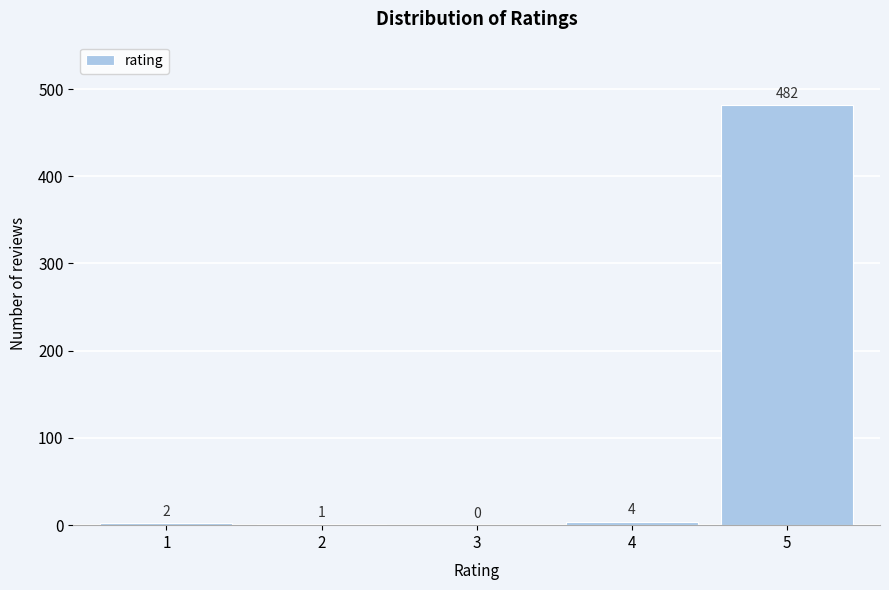

How tall is the bar that spans 4.5 to 5.5 on the x-axis?

482